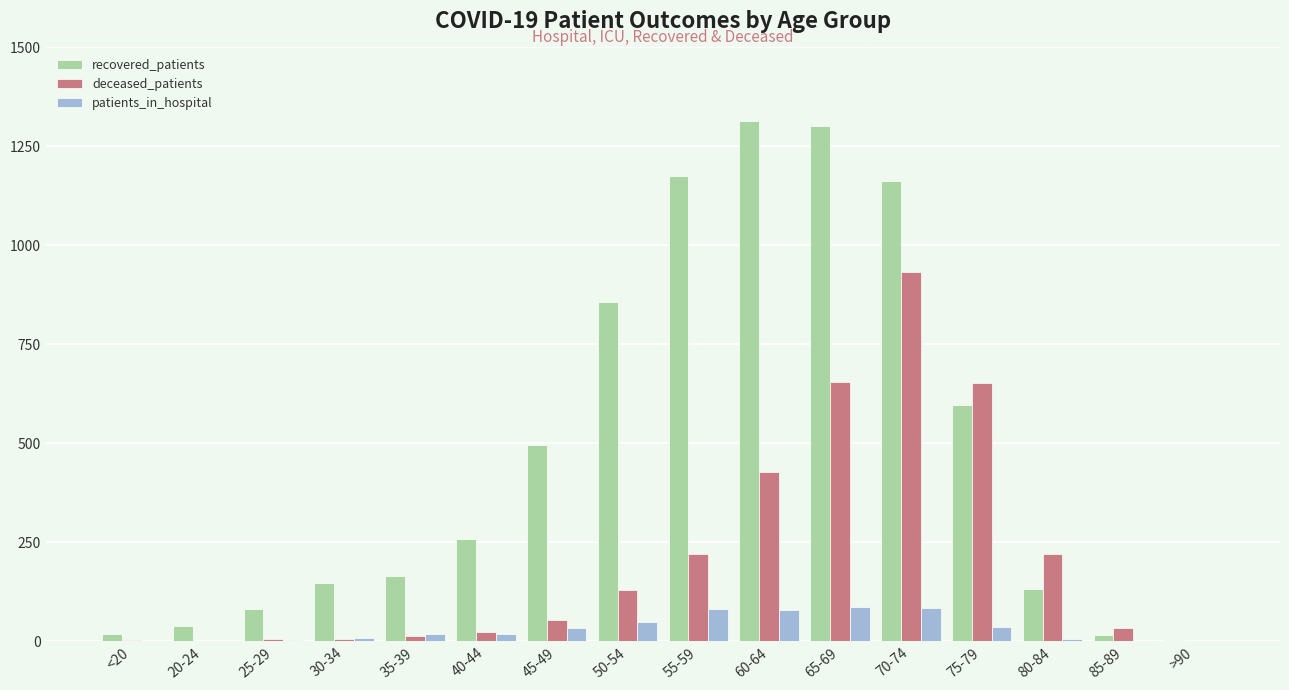

What is the greatest value displayed?

1313